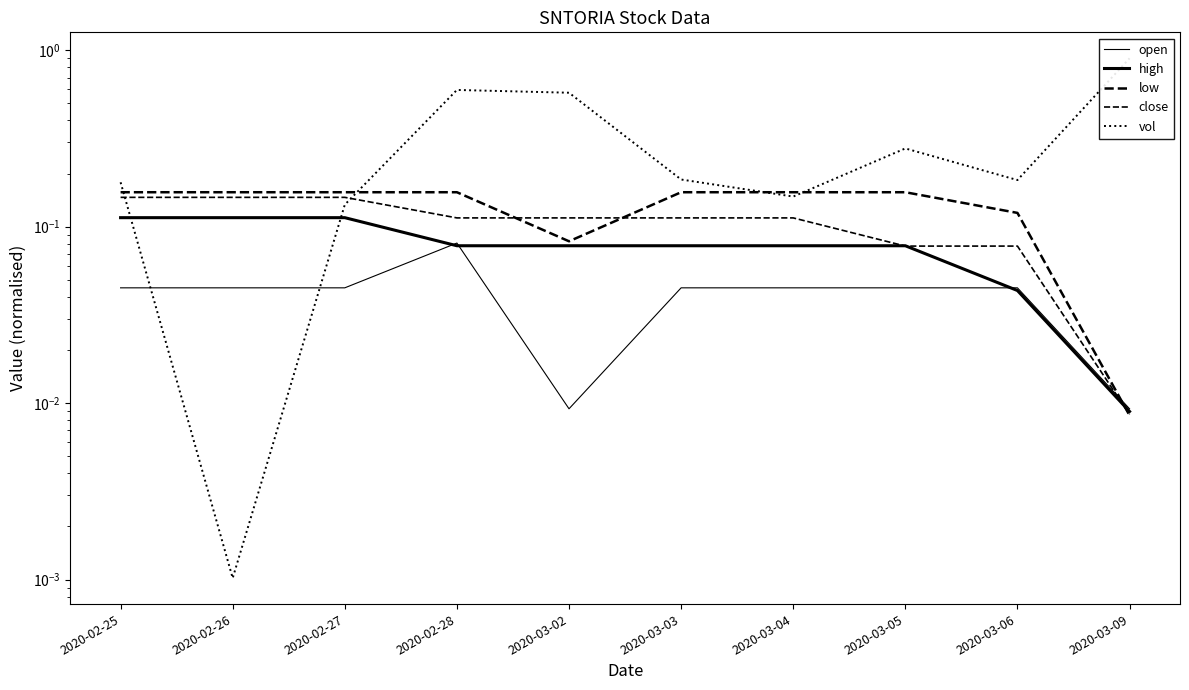

What is the average value of the vol series?

0.3